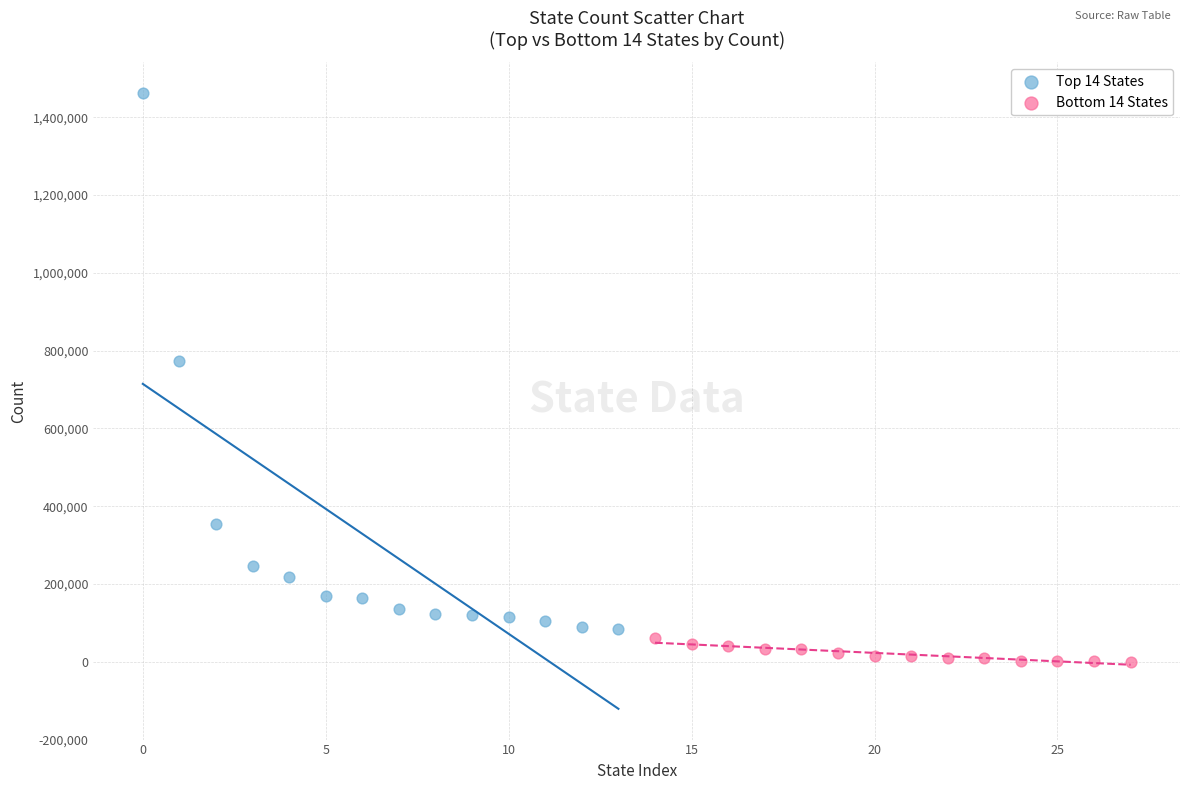

Which series reaches the minimum Y coordinate?

Bottom 14 States